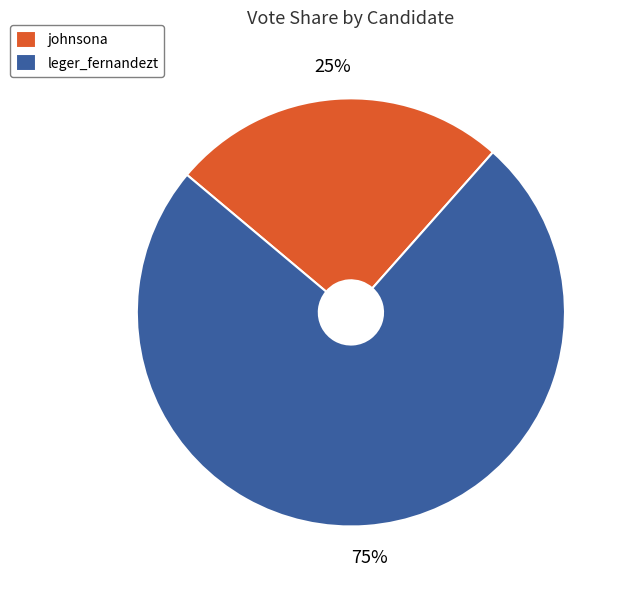

Count the number of slices in the pie.

2